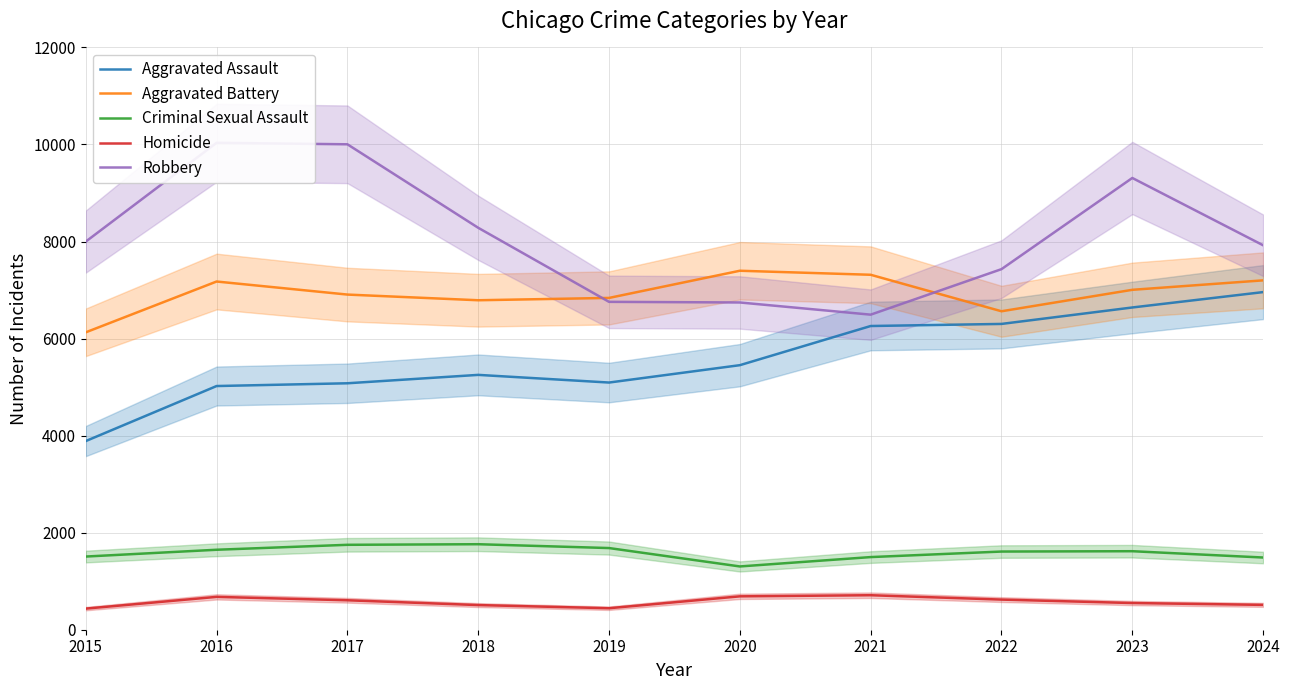

Does the chart display data point markers on the line(s)?

No